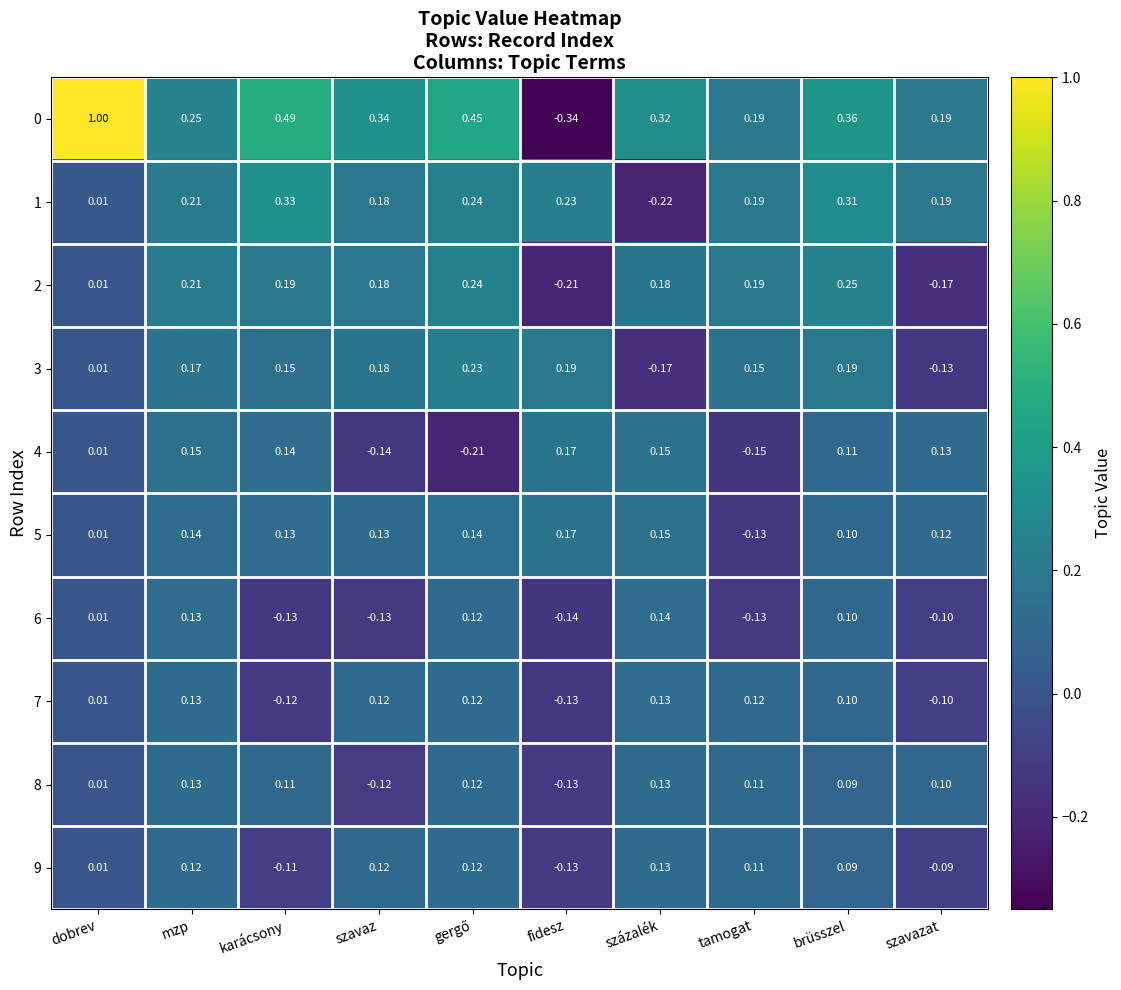

Which category has the highest value in the 1 series?

karácsony